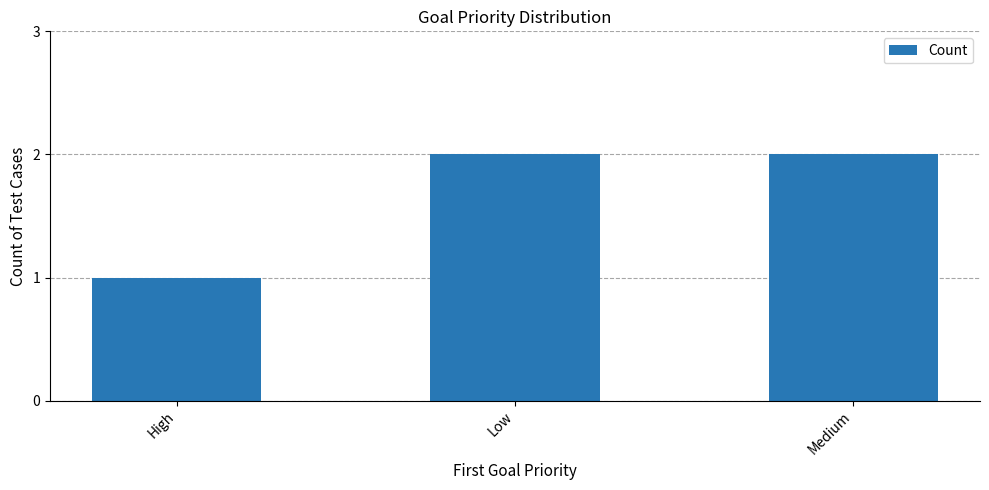

Is it true that the value at Low is 2?

True